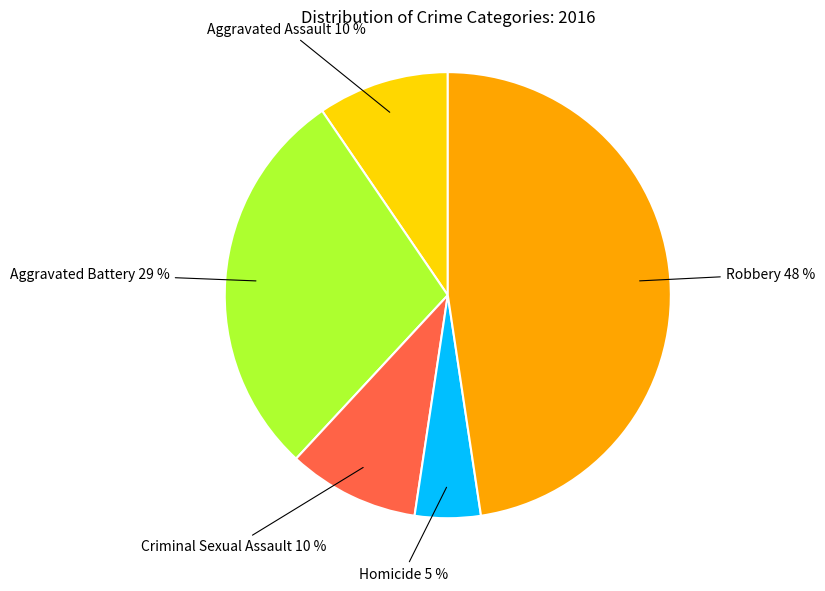

Is there a majority slice in this chart?

No